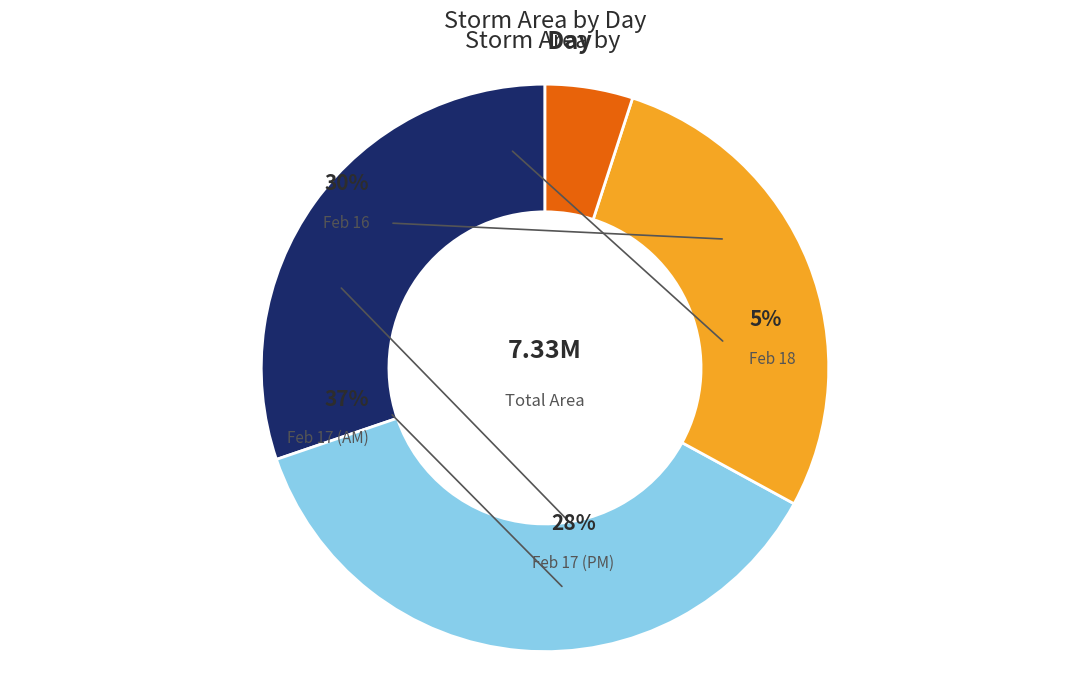

Which slice is the smallest?

18